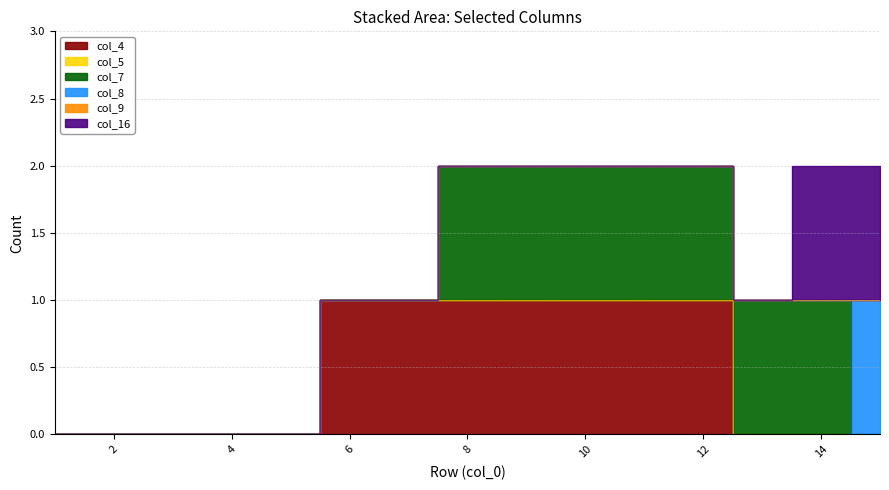

Which series has the largest range (max minus min)?

col_4